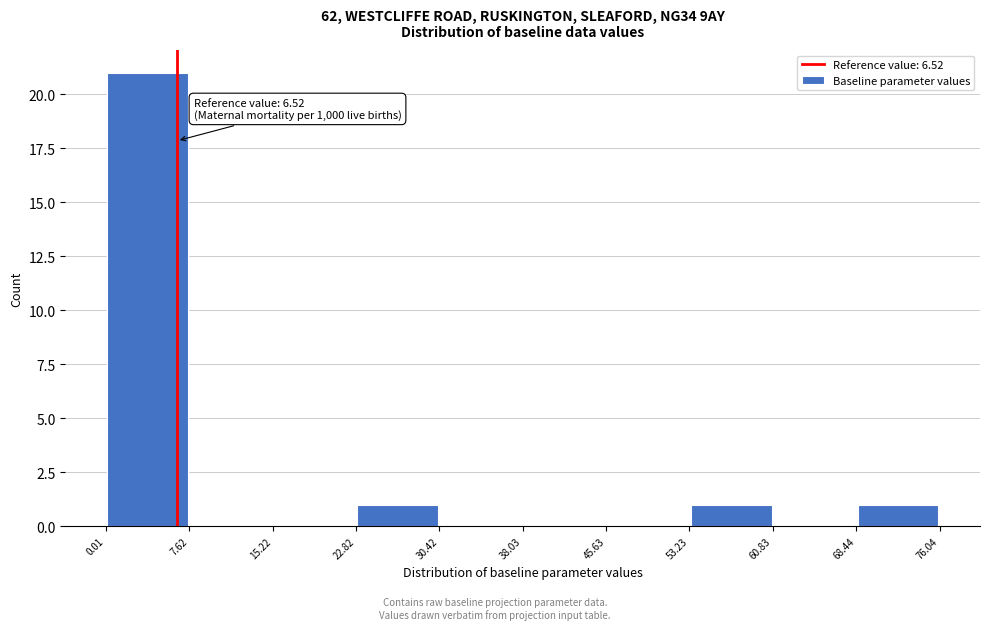

Which range on the x-axis has the tallest bar?

0.01 to 7.62